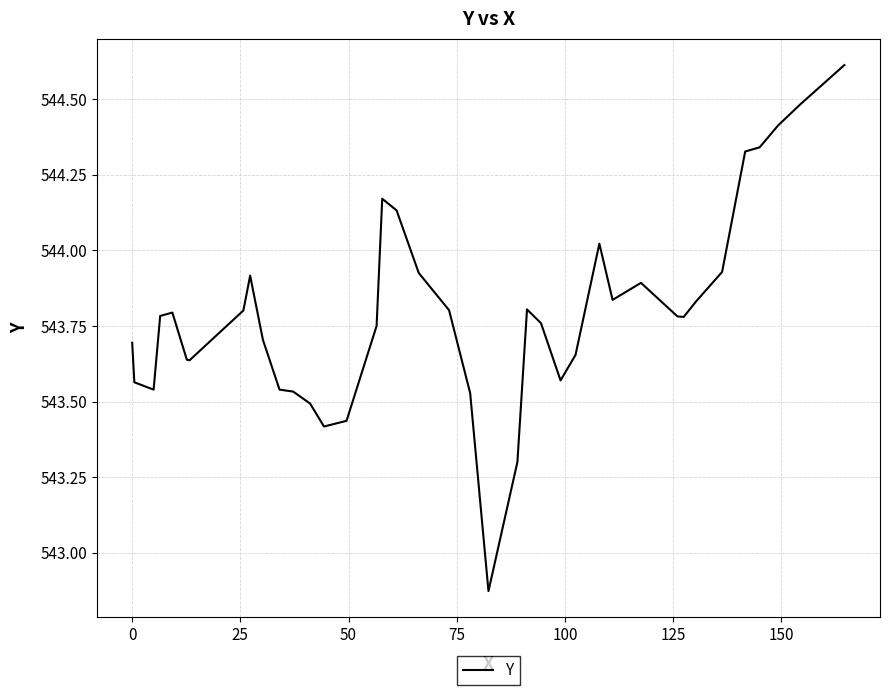

What is the difference between the maximum and minimum values?

1.7